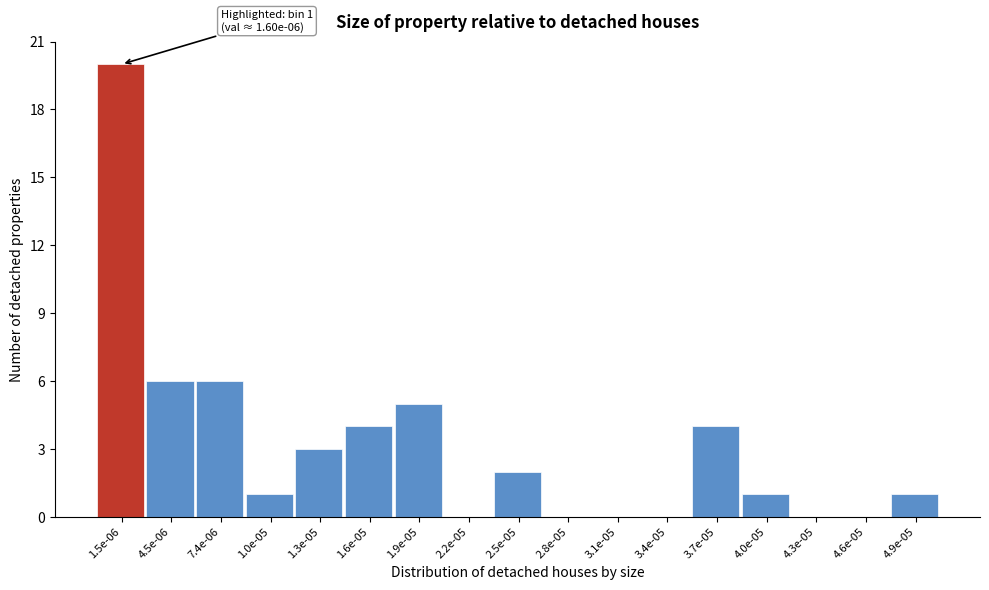

Reading right to left, transcribe all the data shown in this chart.

4.9e-05=1	4.6e-05=0	4.3e-05=0	4.0e-05=1	3.7e-05=4	3.4e-05=0	3.1e-05=0	2.8e-05=0	2.5e-05=2	2.2e-05=0	1.9e-05=5	1.6e-05=4	1.3e-05=3	1.0e-05=1	7.4e-06=6	4.5e-06=6	1.5e-06=20